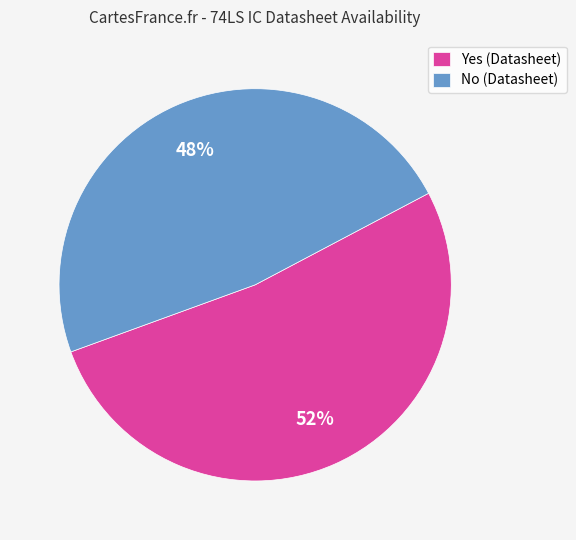

To the nearest percent, what is the difference between the largest and smallest slice percentages?

4%